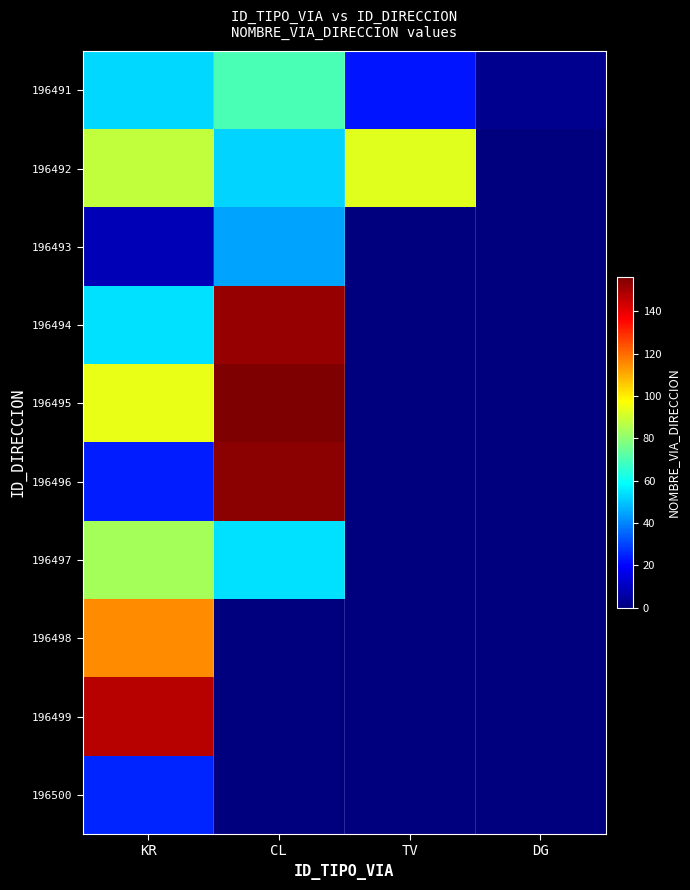

At how many categories does at least one series exceed 131?

2